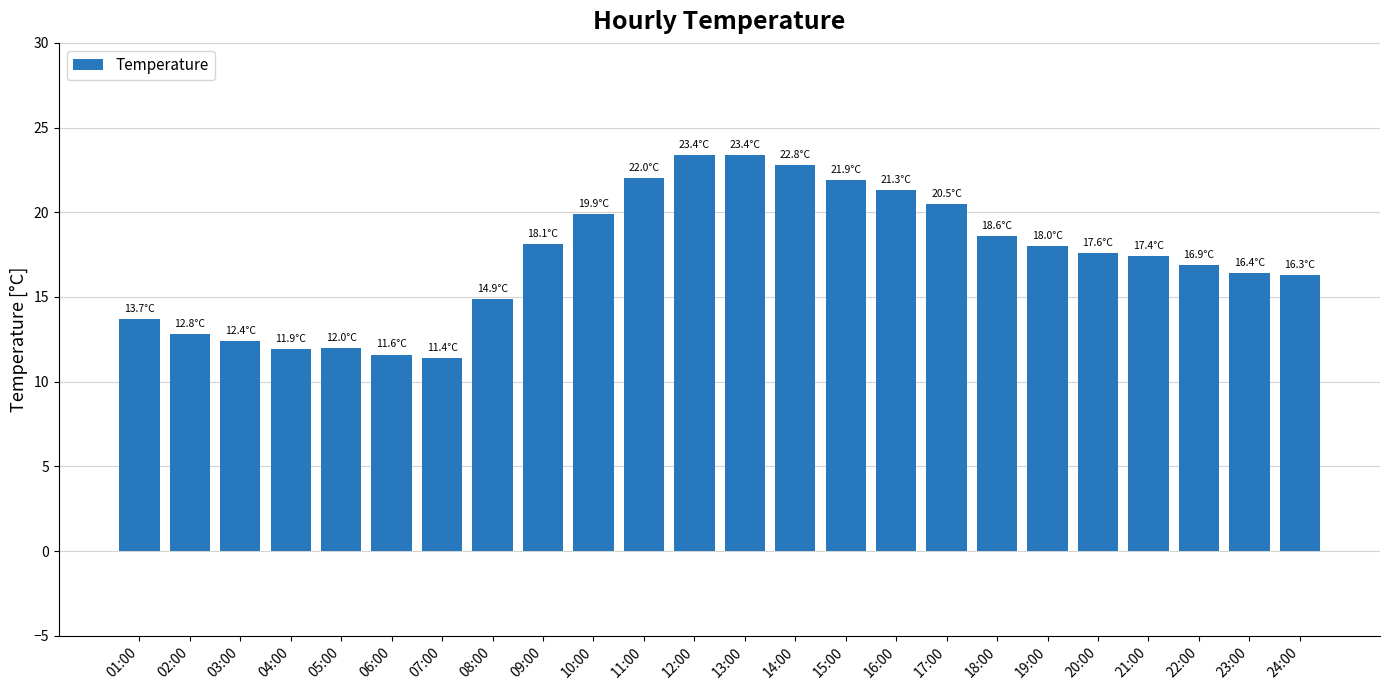

What is the minimum value shown in the chart?

11.4